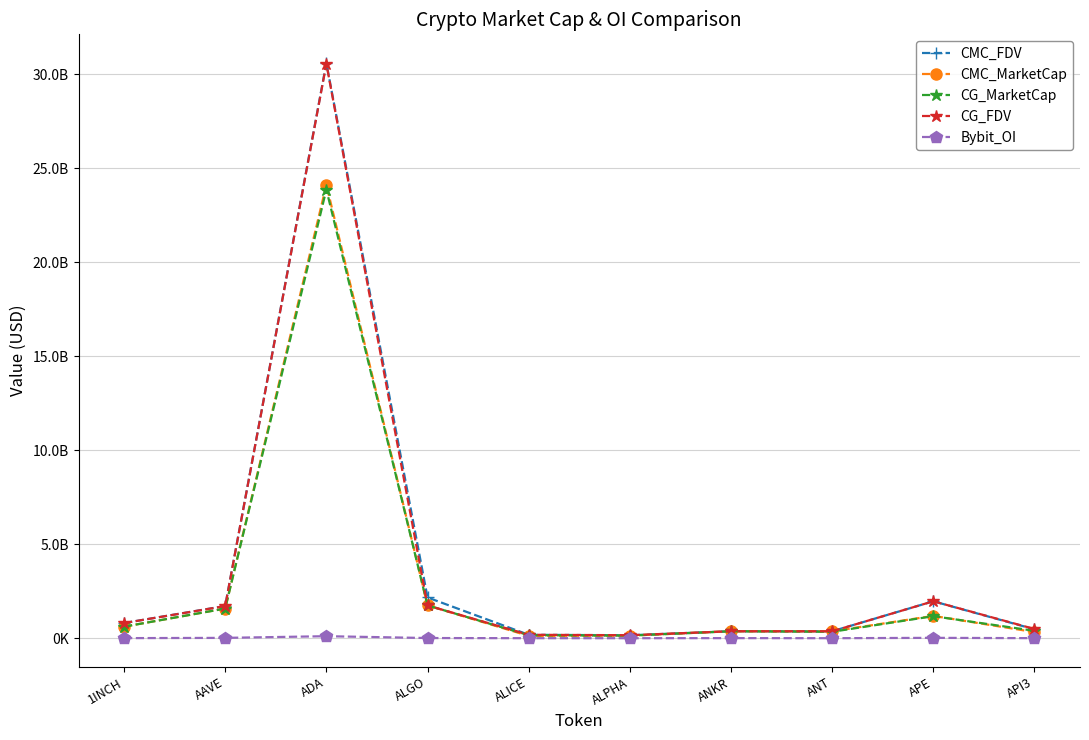

How many values in the Bybit_OI series exceed 7282086?

4